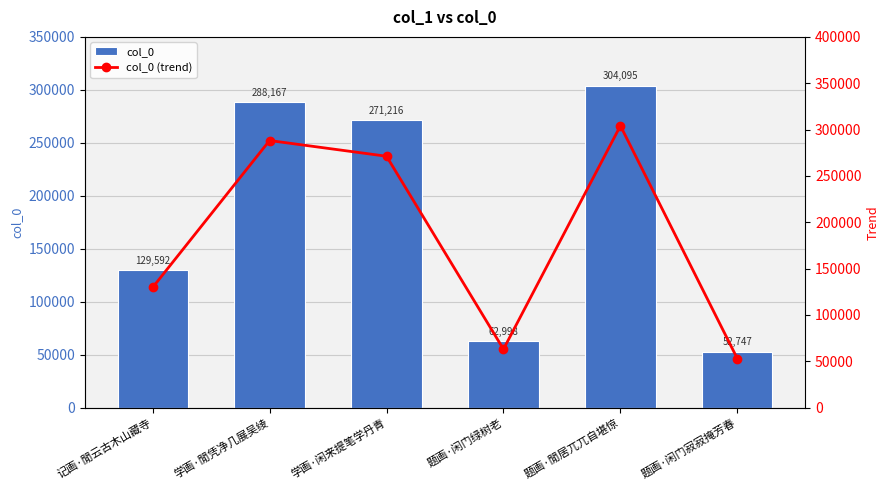

What is the lowest value of the col_0 series?

52747